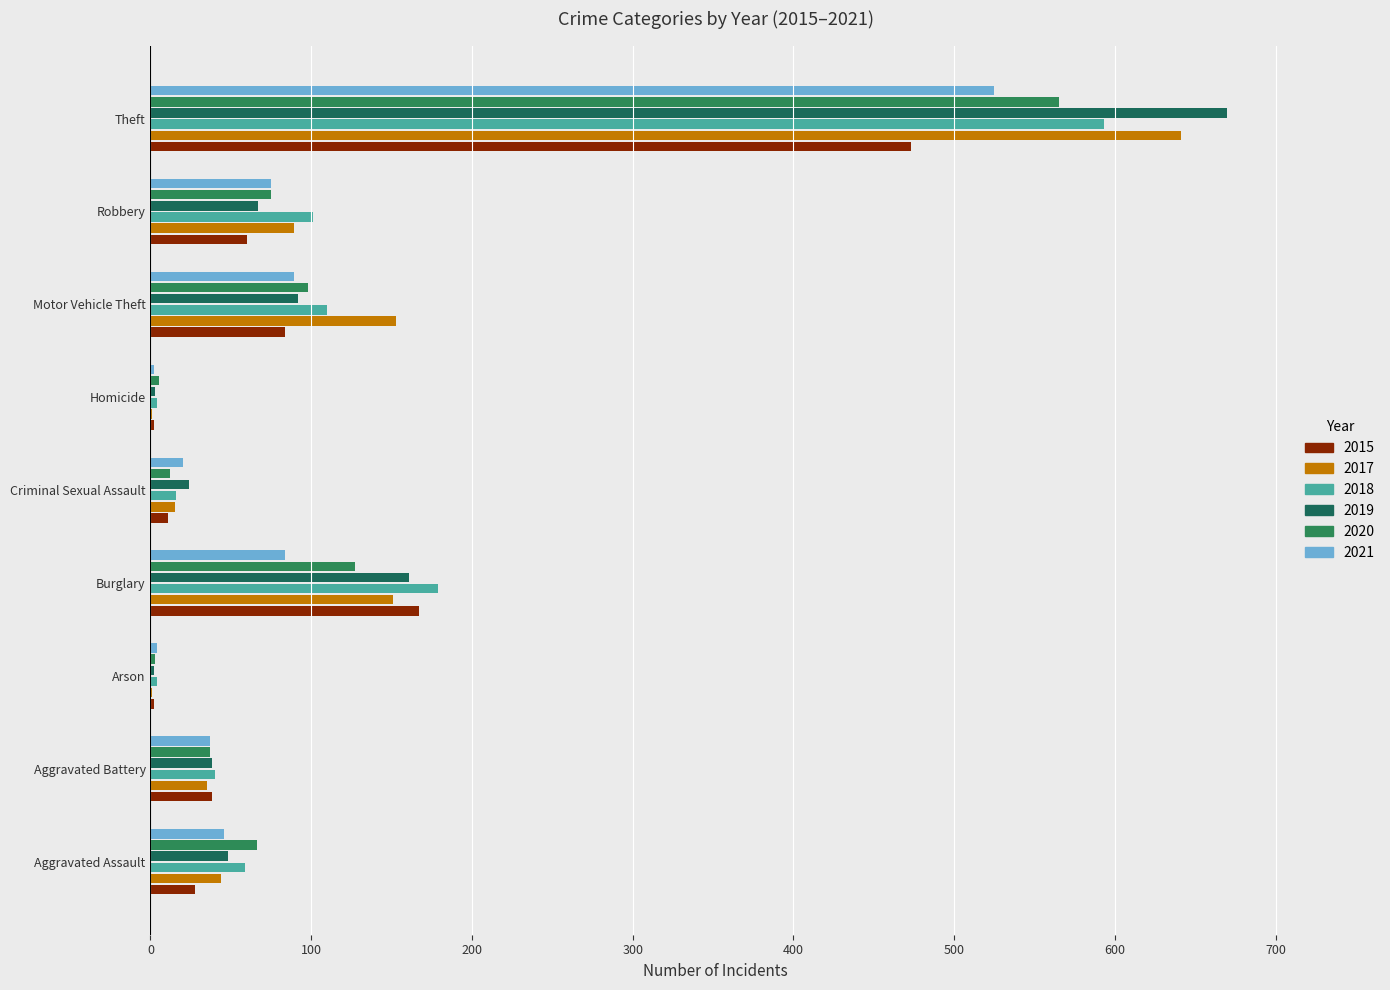

Count the number of categories in the chart.

9